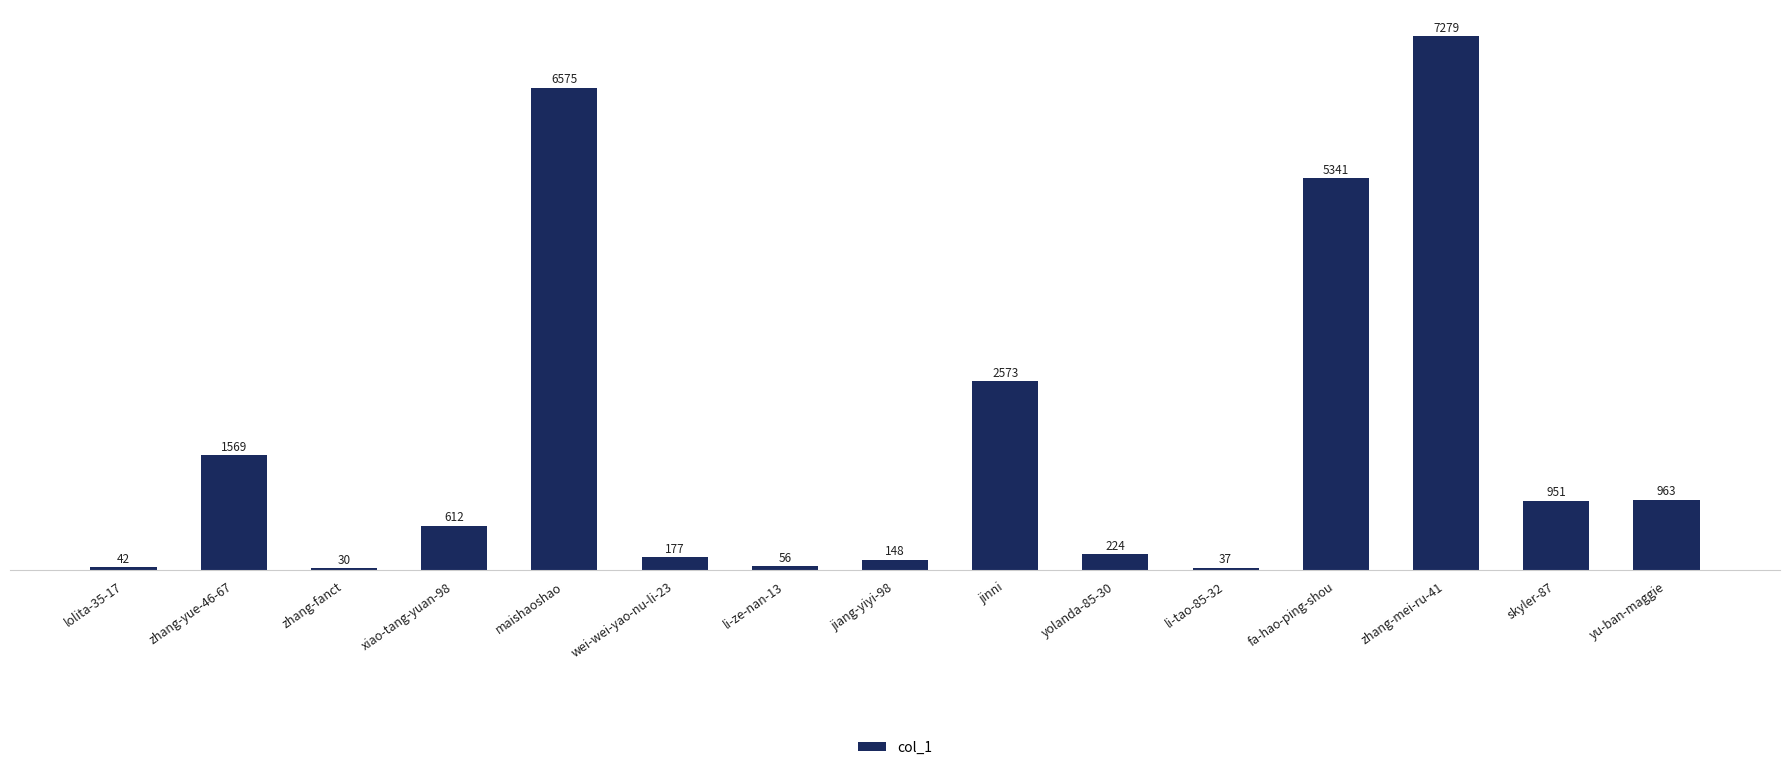

Reading left to right, what are all the values shown in this chart?

42	1569	30	612	6575	177	56	148	2573	224	37	5341	7279	951	963